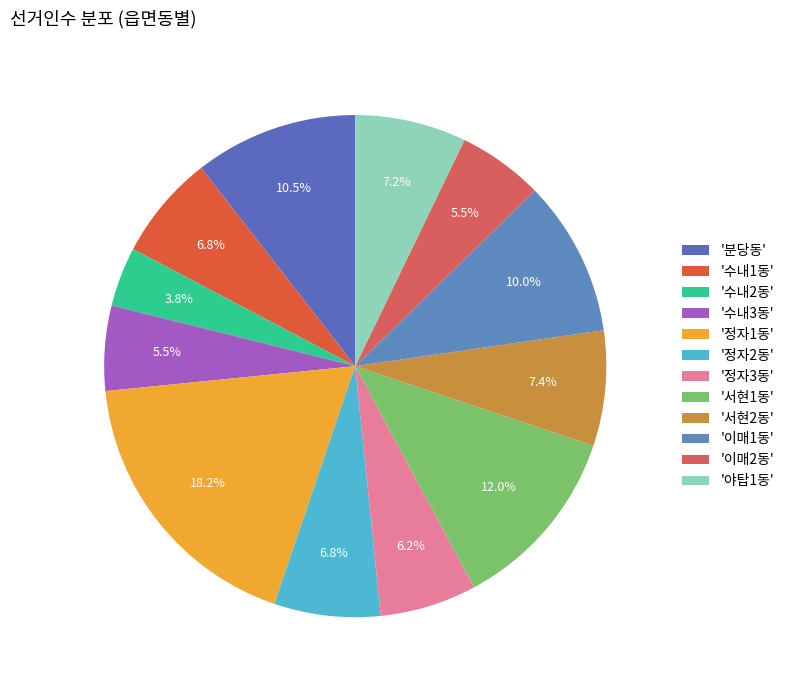

Which category has the smallest portion of the pie?

수내2동